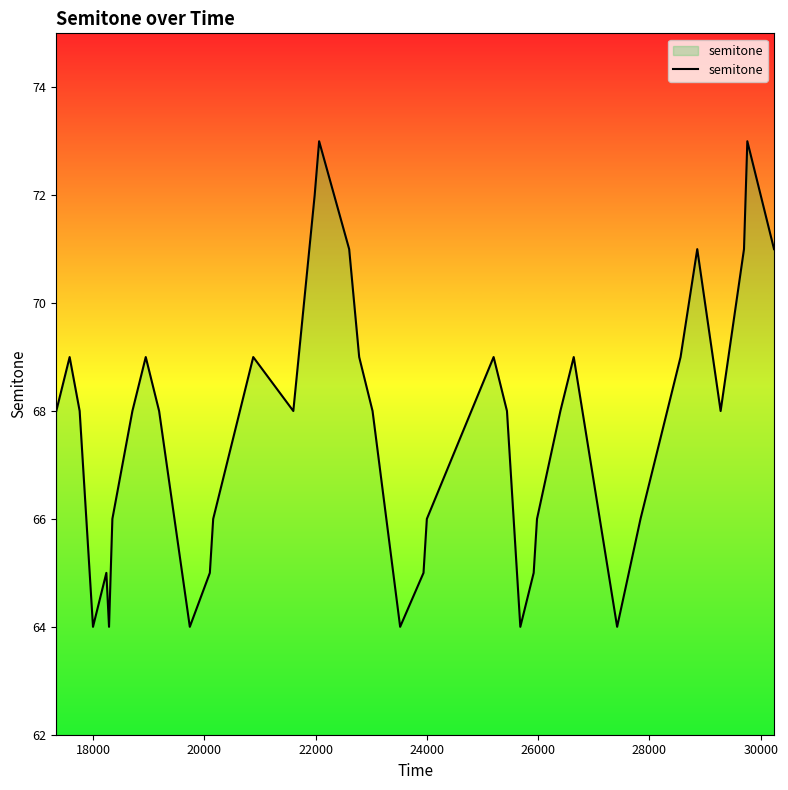

What is the maximum value shown in the chart?

73